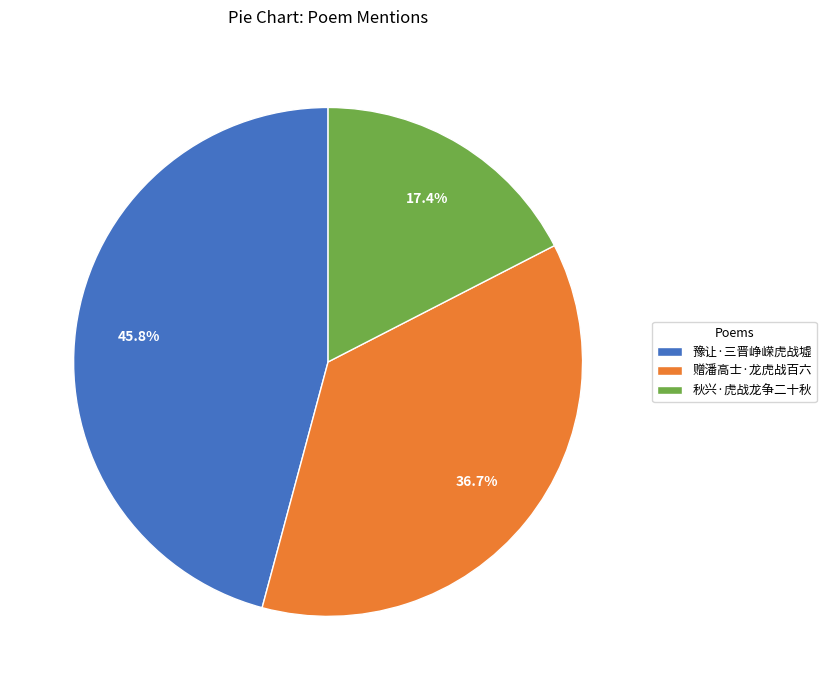

How many segments does this pie chart have?

3